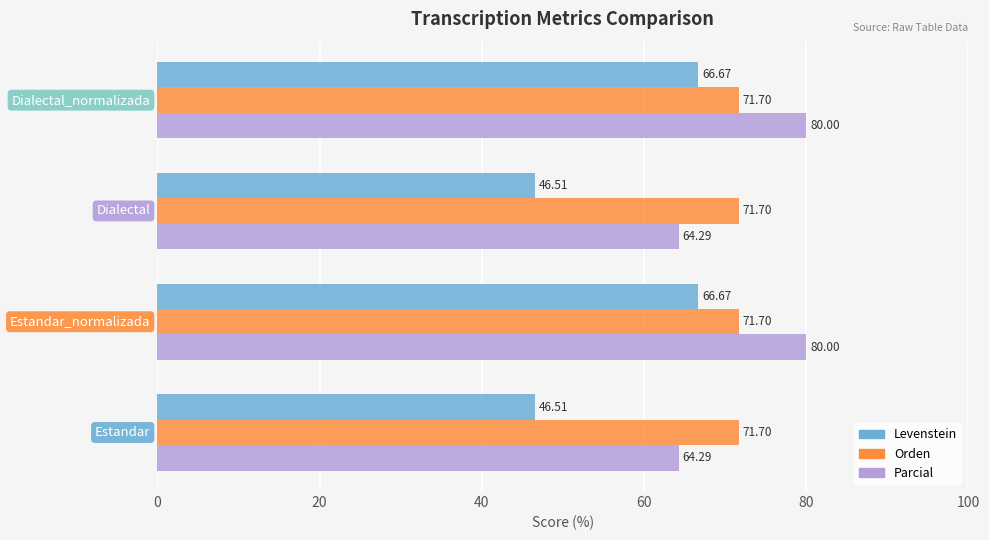

Rank the series by their maximum value, from highest to lowest.

Parcial, Orden, Levenstein